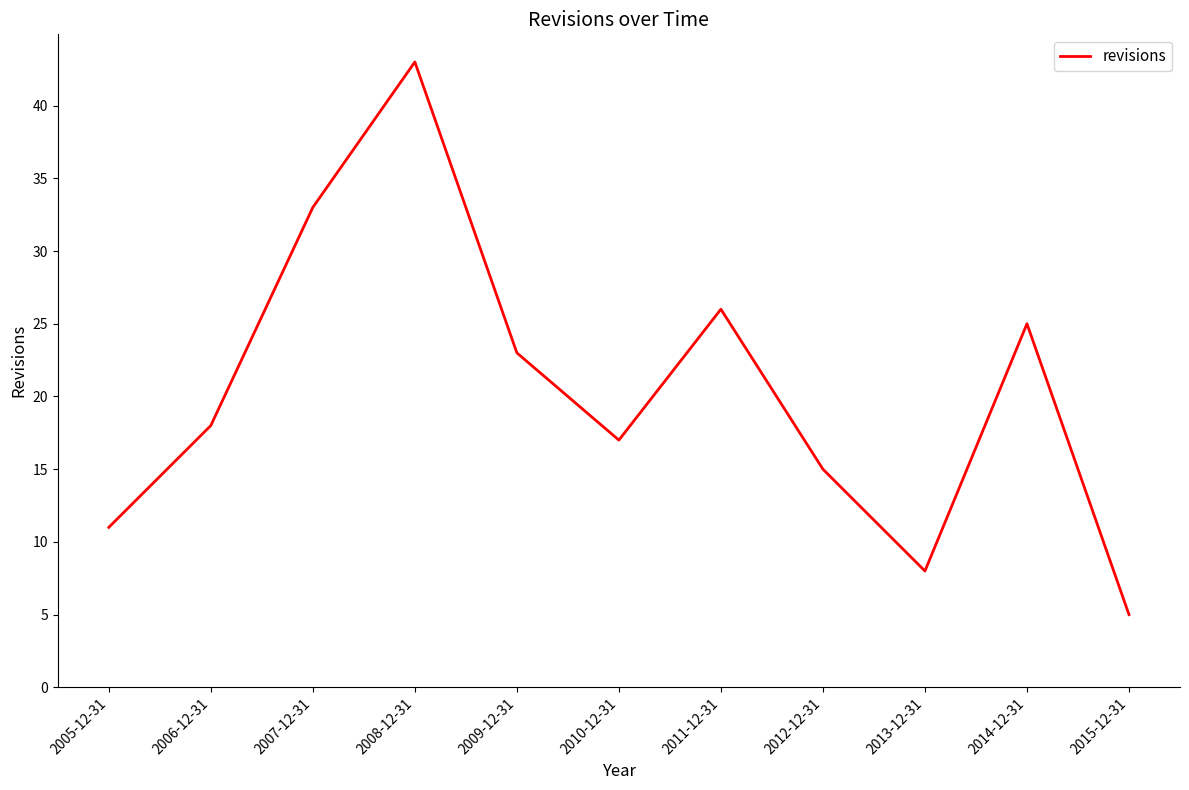

Rank the categories by value from highest to lowest.

2008-12-31, 2007-12-31, 2011-12-31, 2014-12-31, 2009-12-31, 2006-12-31, 2010-12-31, 2012-12-31, 2005-12-31, 2013-12-31, 2015-12-31